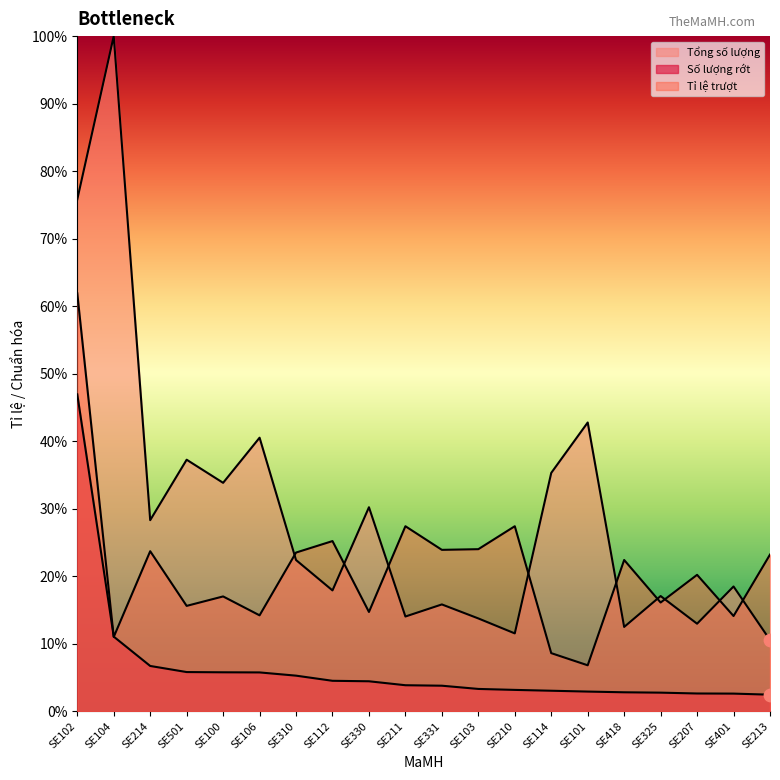

Which series has the largest Y range (max minus min)?

Tổng số lượng